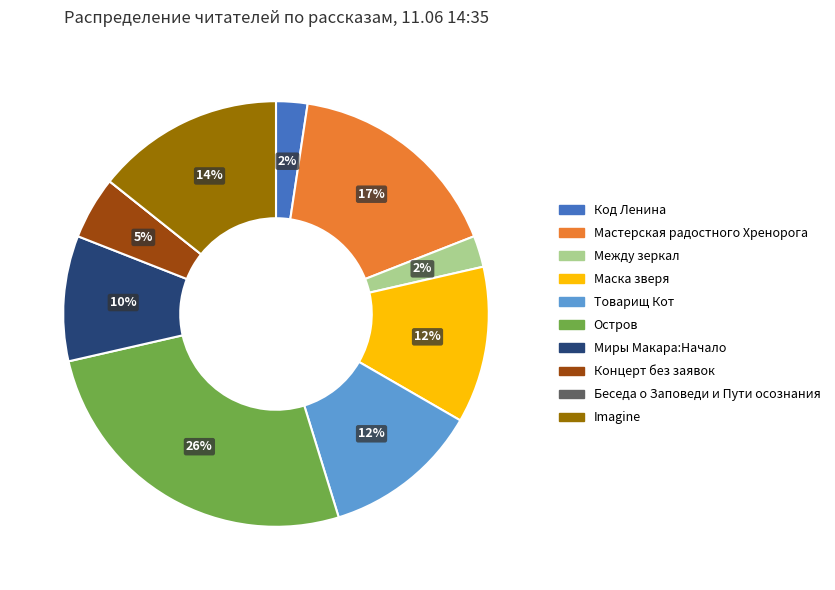

What percentage is the Миры Макара:Начало slice, to the nearest percent?

10%